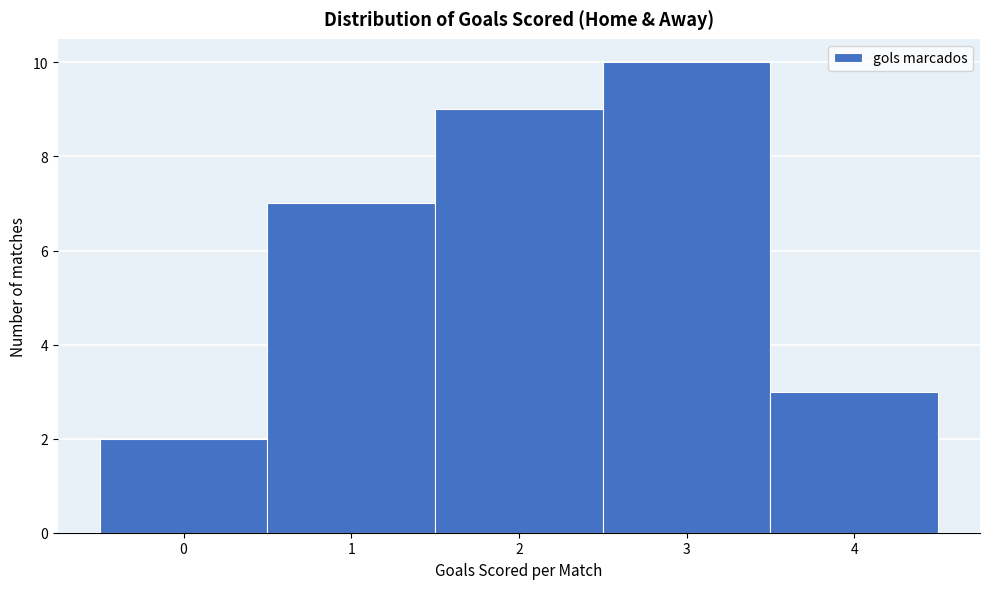

Reading left to right, list every bar in this chart as the range it spans on the x-axis followed by its height. The values are not printed on the chart, so give them approximately, as read against the axis.

-0.5 to 0.5: 2
0.5 to 1.5: 7
1.5 to 2.5: 9
2.5 to 3.5: 10
3.5 to 4.5: 3